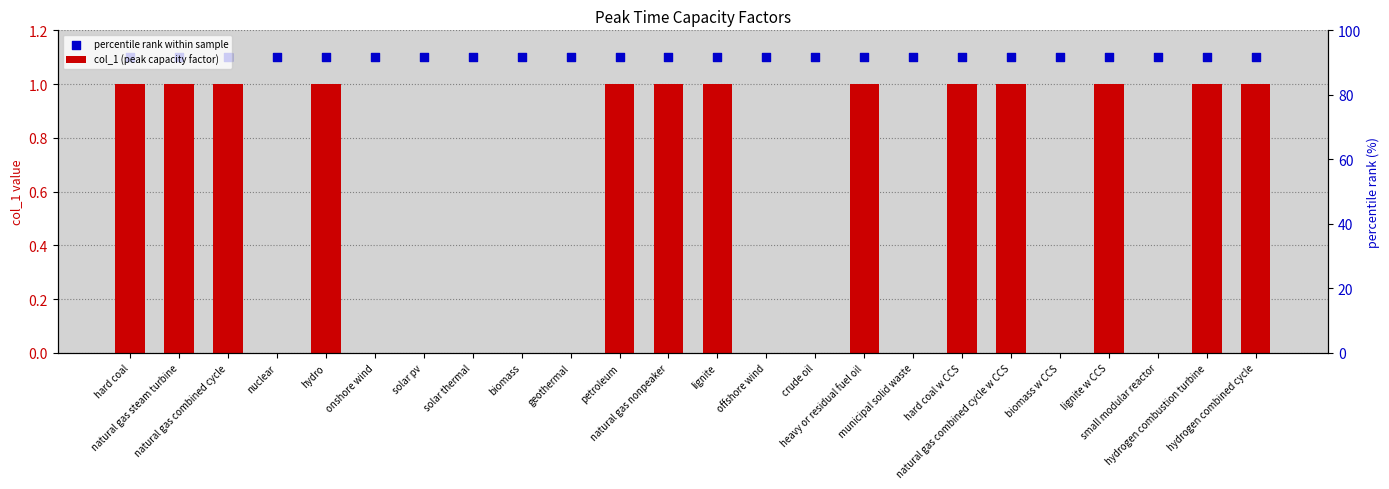

What are all the series names shown in the legend?

col_1 (peak capacity factor), percentile rank within sample